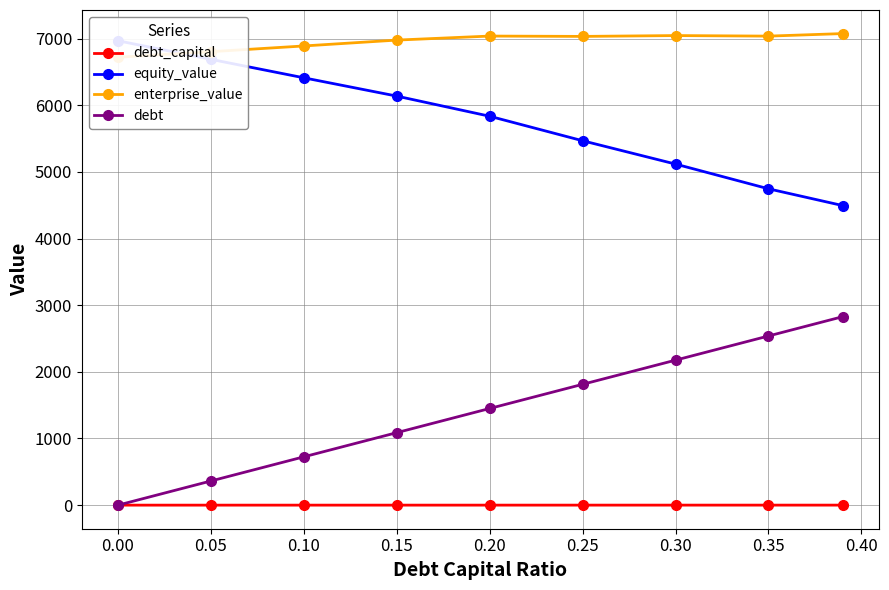

Is it true that debt_capital equals 0.2 at 0.20?

True